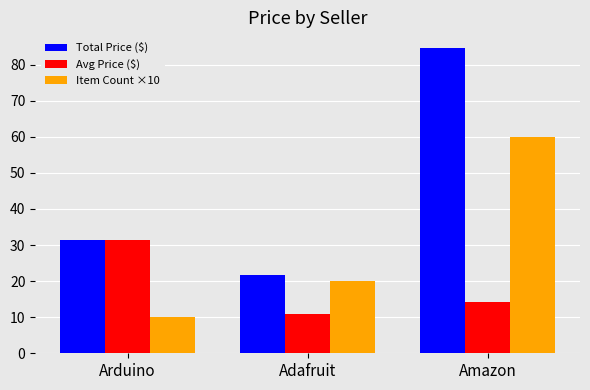

How many bars are there in each group?

3